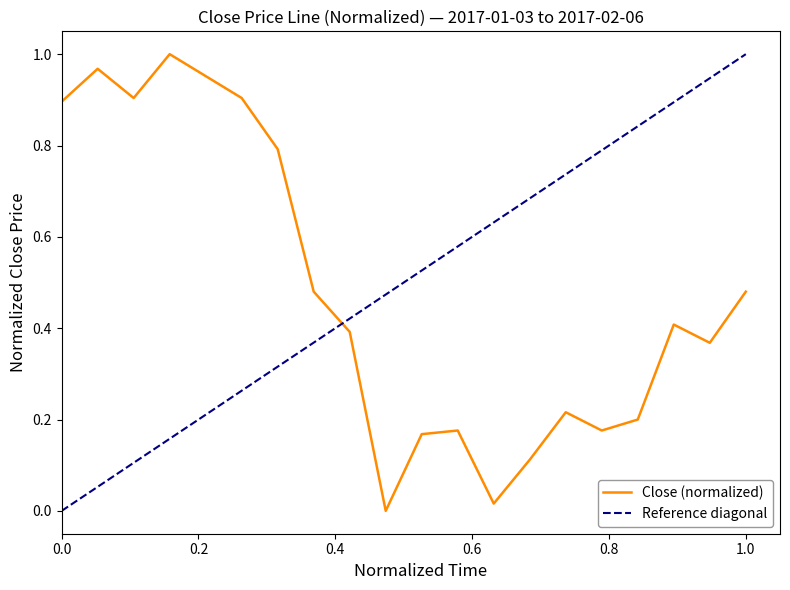

Rank the categories by value from highest to lowest.

2017-01-06, 2017-01-04, 2017-01-09, 2017-01-05, 2017-01-10, 2017-01-03, 2017-01-11, 2017-01-12, 2017-02-06, 2017-01-26, 2017-01-13, 2017-02-03, 2017-01-23, 2017-01-25, 2017-01-18, 2017-01-24, 2017-01-17, 2017-01-20, 2017-01-19, 2017-01-16